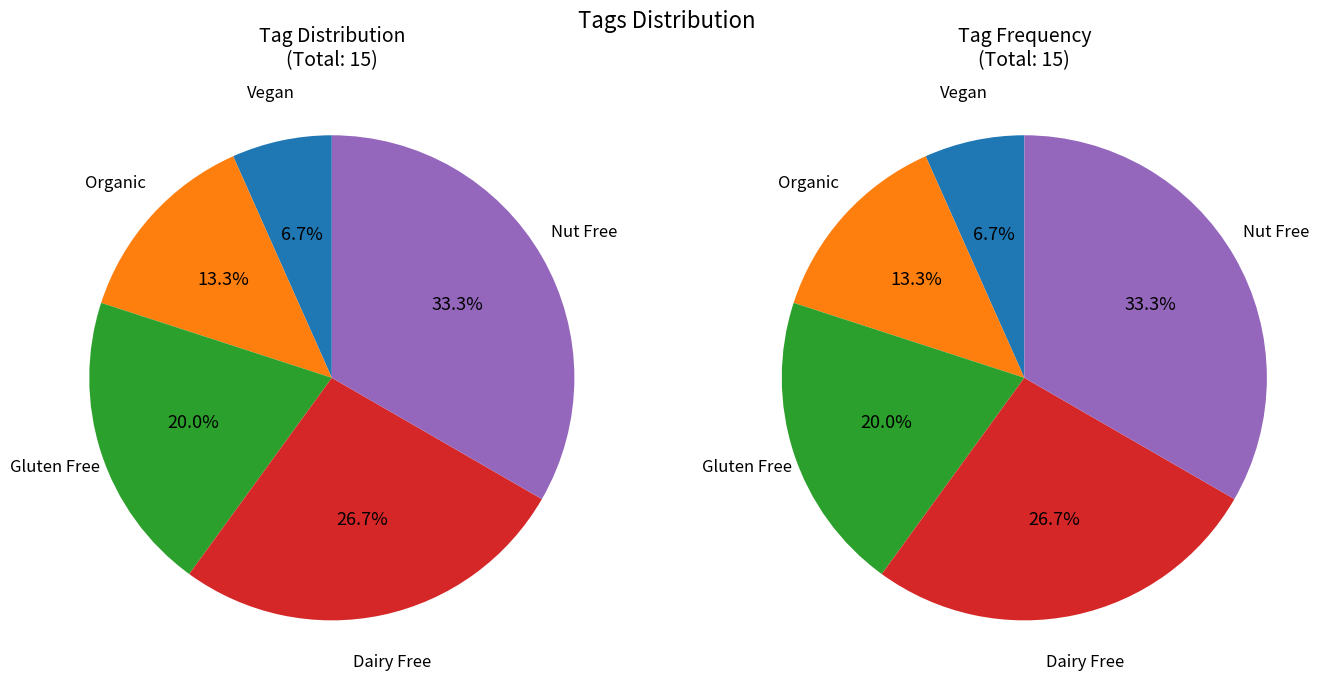

What is the smallest slice in the pie chart?

Vegan